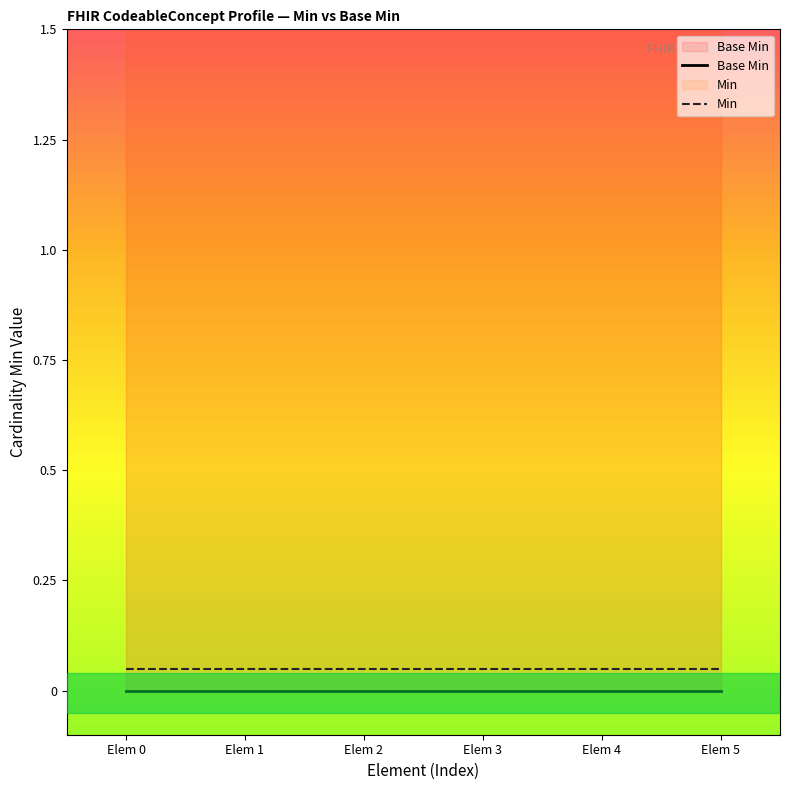

Rank the series by their average value, from lowest to highest.

Base Min, Min